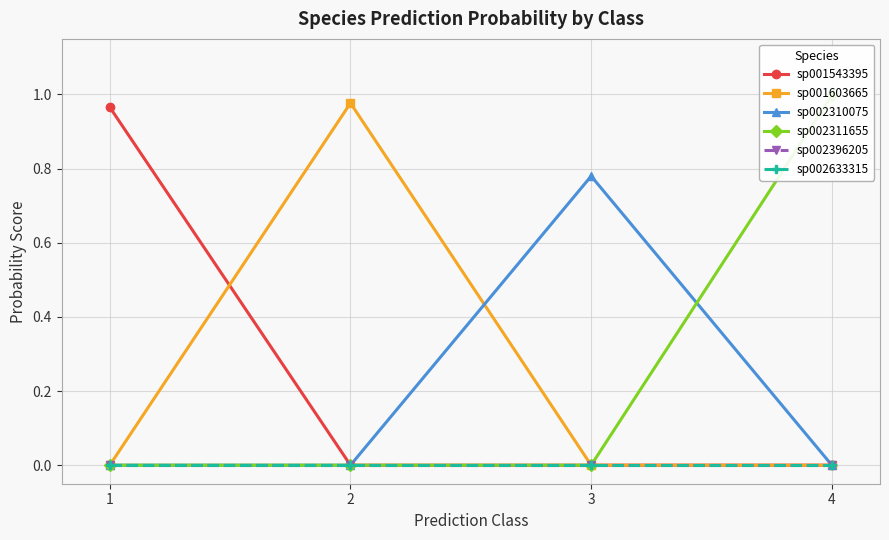

Which category has the highest value in the sp001543395 series?

1